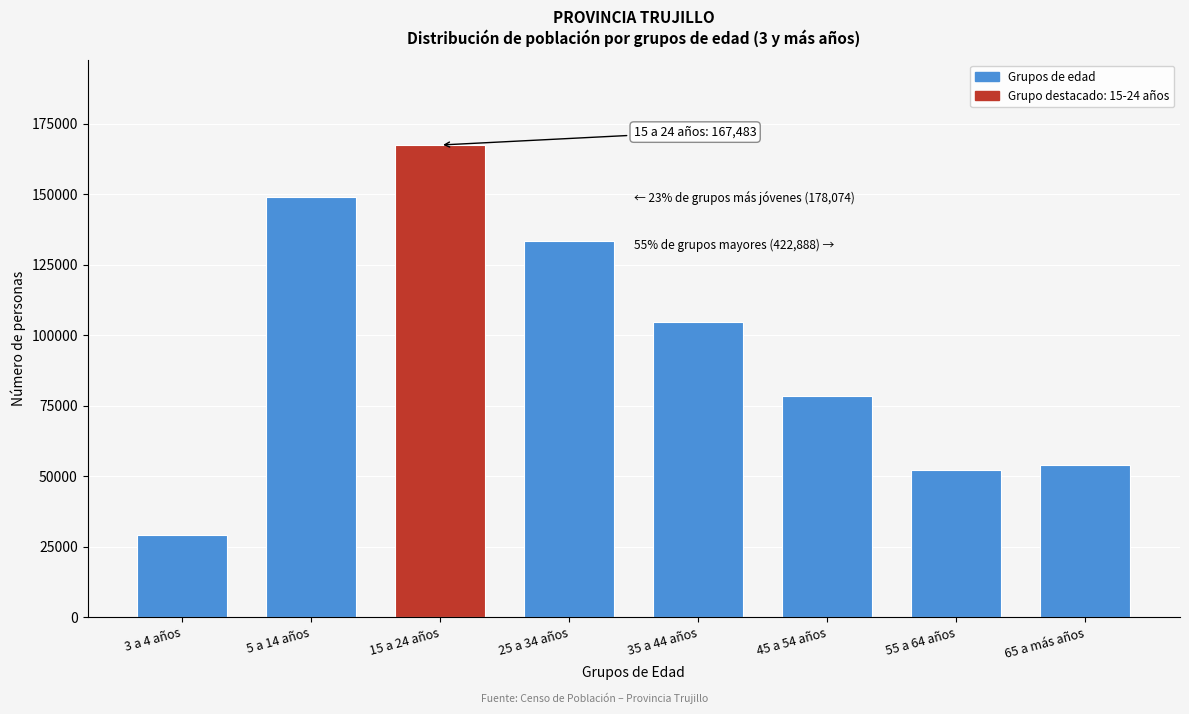

Reading left to right, list all the values displayed in this chart.

3 a 4 años=29062	5 a 14 años=149012	15 a 24 años=167483	25 a 34 años=133452	35 a 44 años=104757	45 a 54 años=78326	55 a 64 años=52349	65 a más años=54004